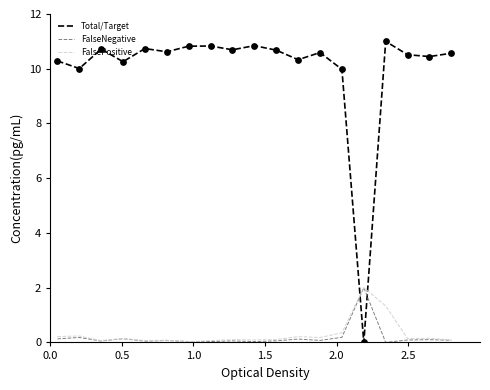

Which series has the largest range (max minus min)?

Total/Target